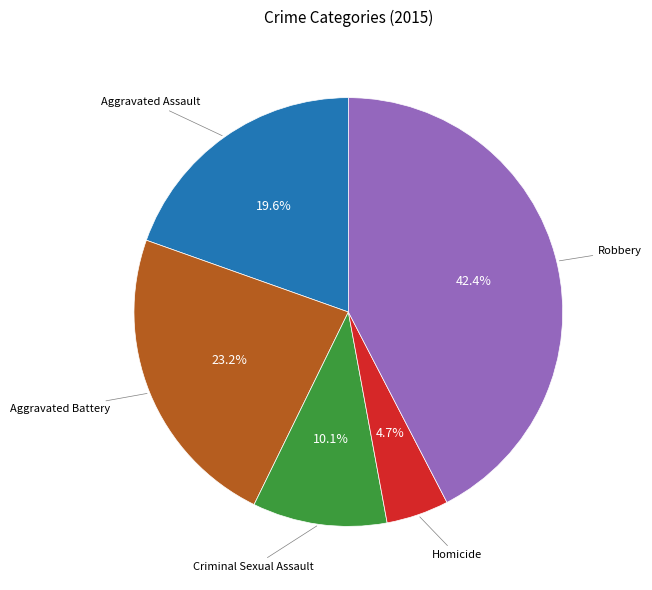

How many segments does this pie chart have?

5